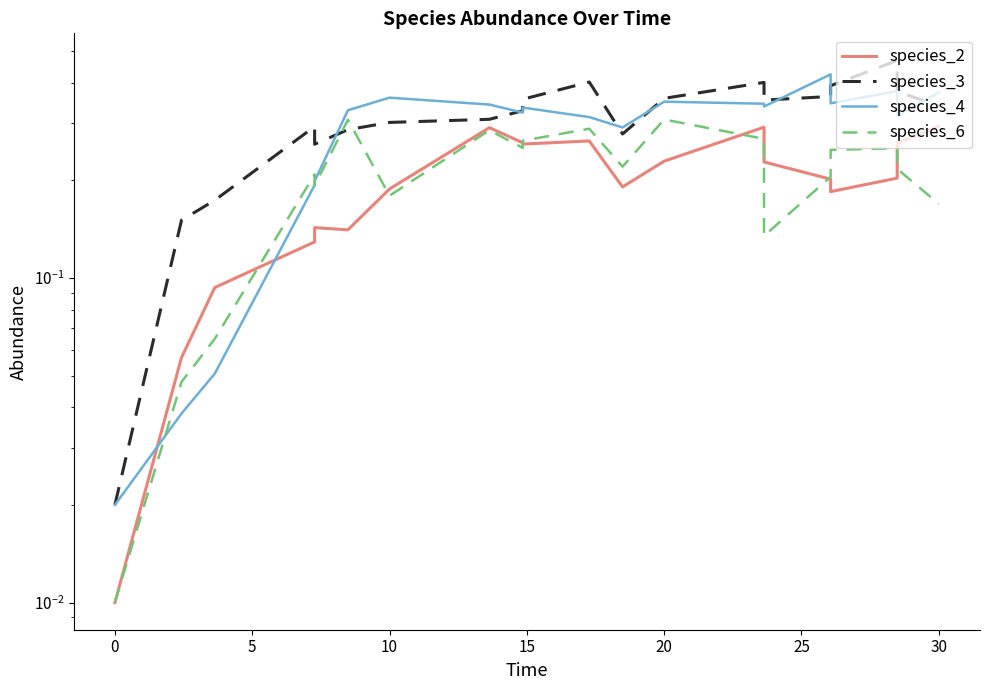

The value of species_3 at 35 is 0.2. True or false?

False